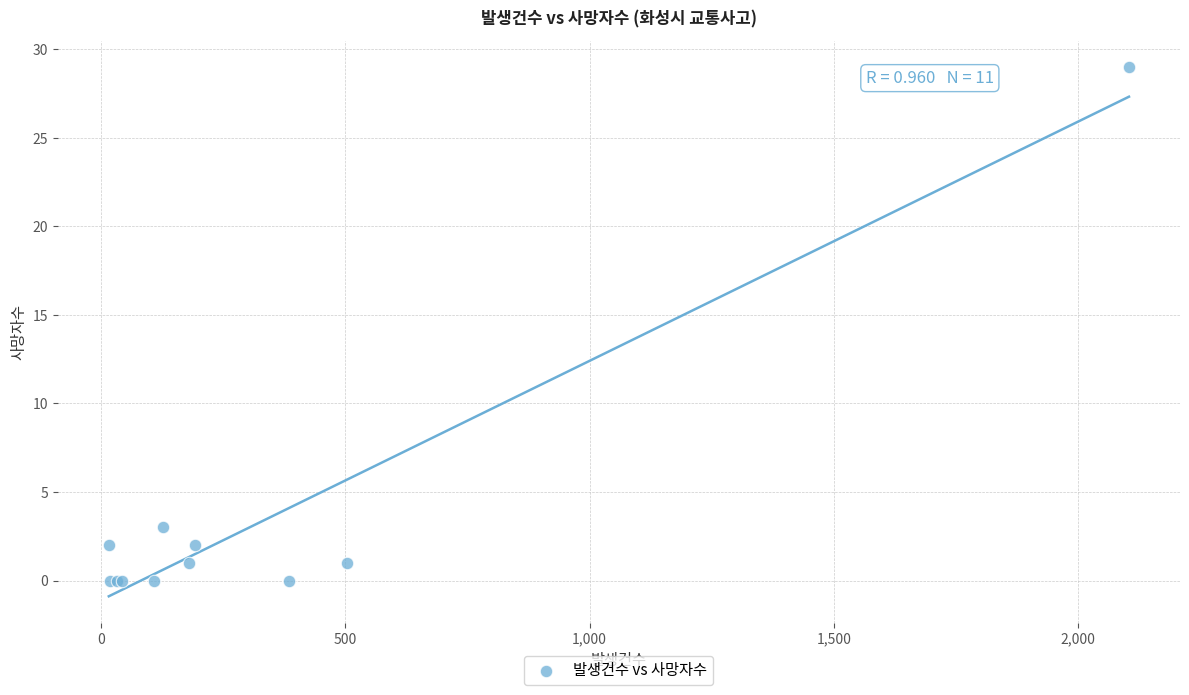

What Y value in the scatter plot is closest to 14?

3